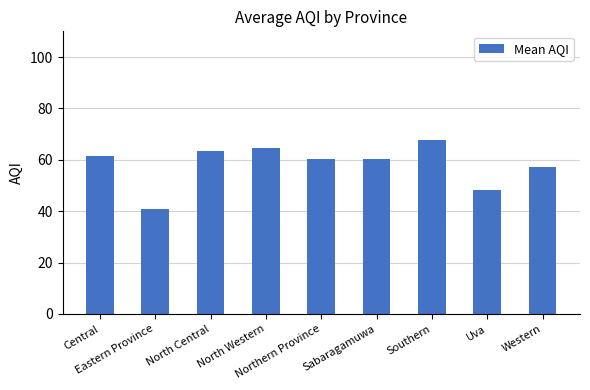

Which label corresponds to the smallest value in the chart?

Eastern Province